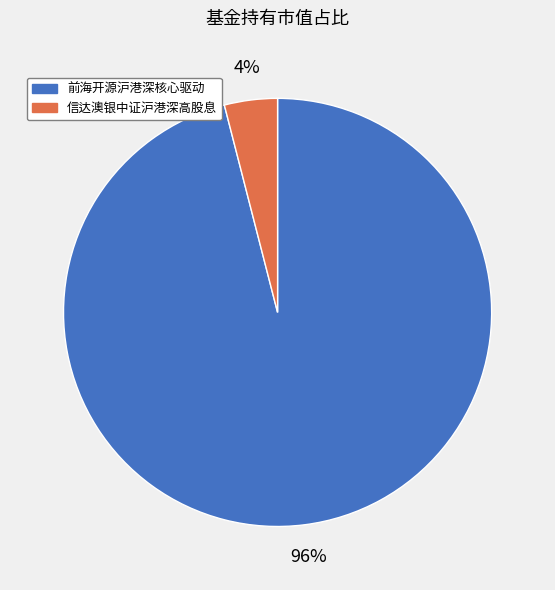

Is there any slice that represents more than half of the pie?

Yes